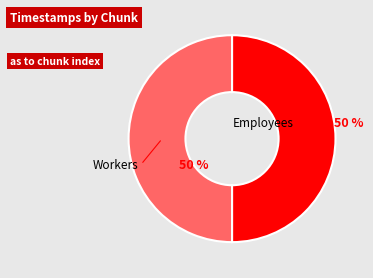

Count the number of slices in the pie.

2